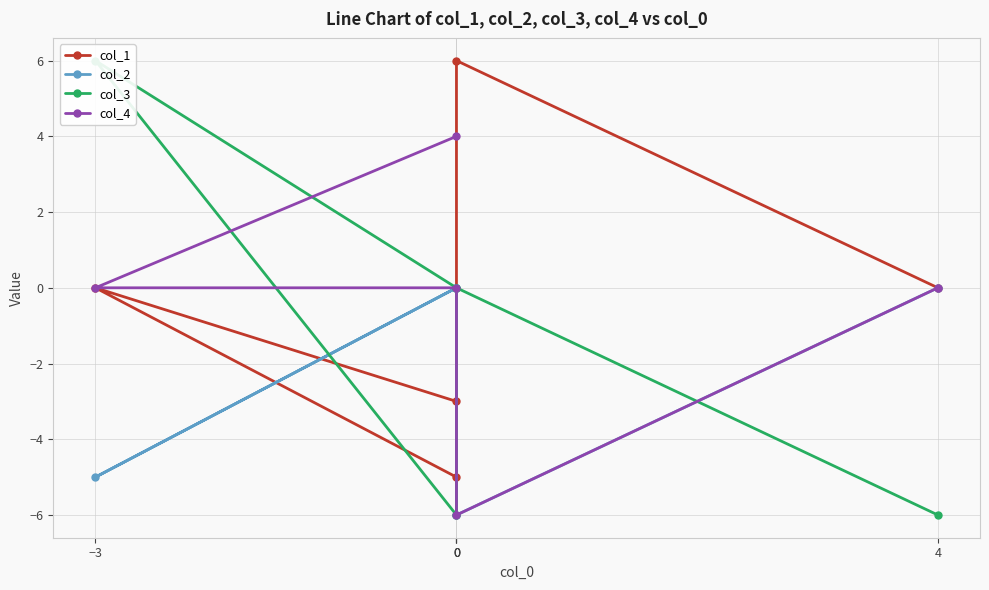

How many data points in col_4 are less than 0?

1